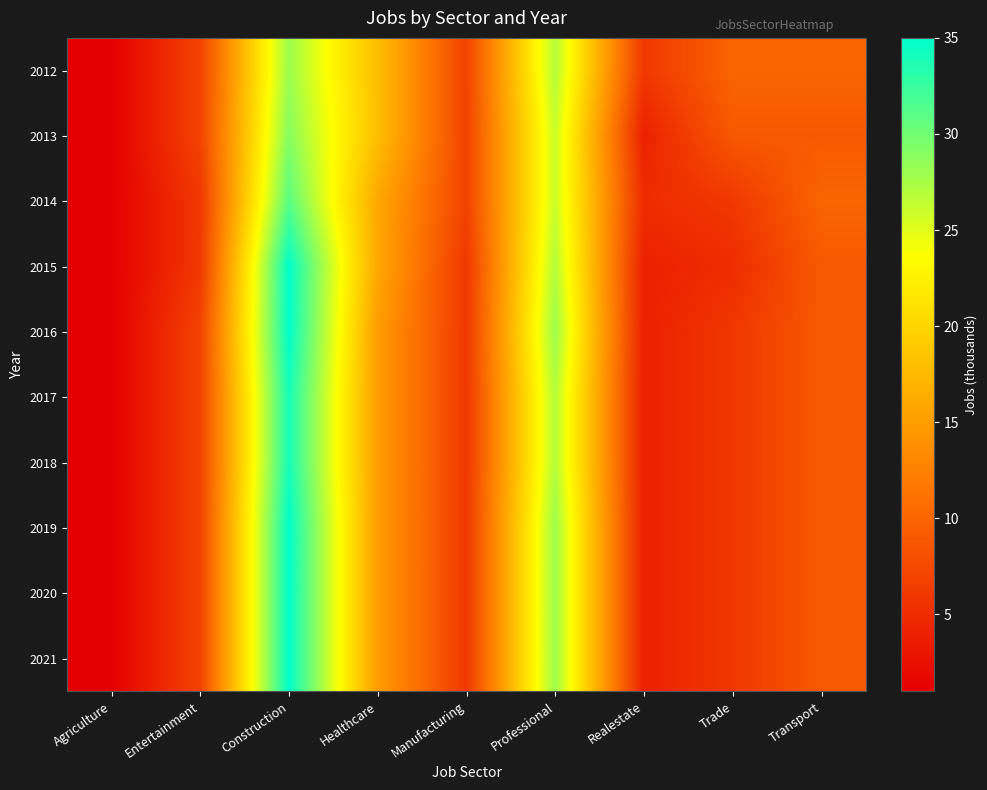

Between Agriculture and Manufacturing, which is larger?

Manufacturing